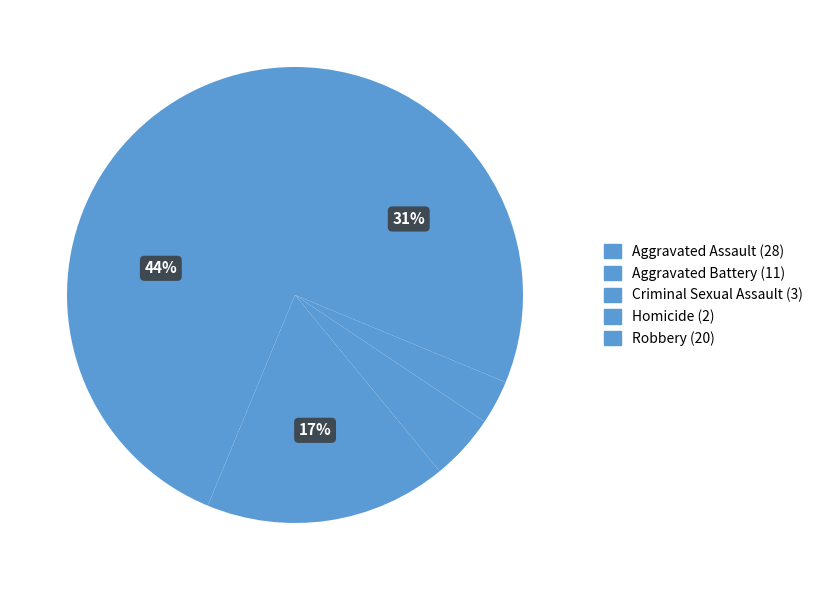

How many segments does this pie chart have?

5